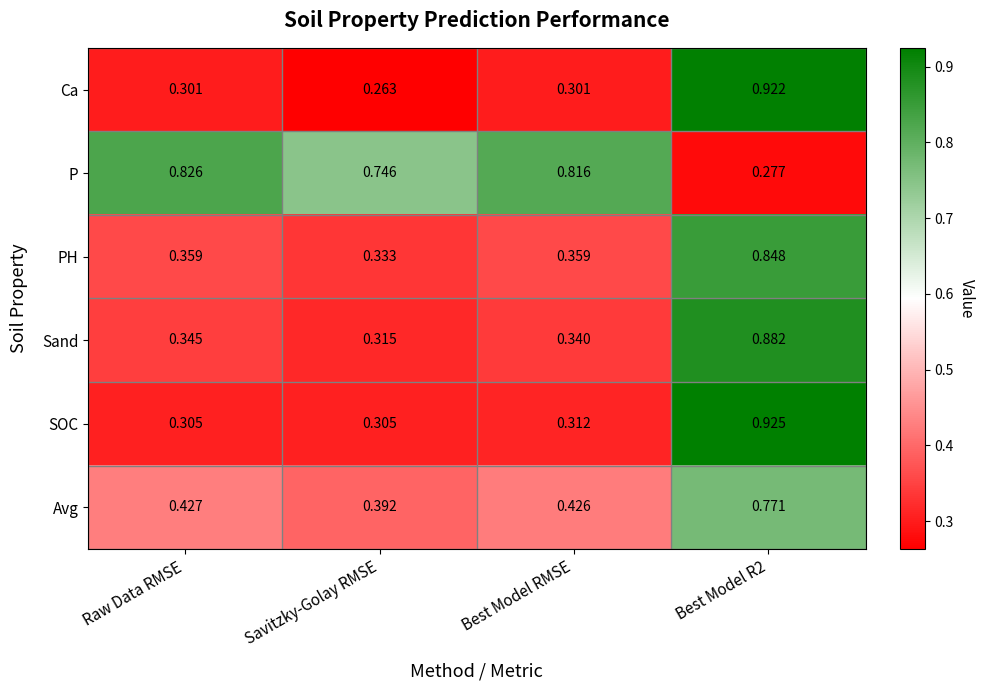

At which label is Sand closest to 0?

Savitzky-Golay RMSE